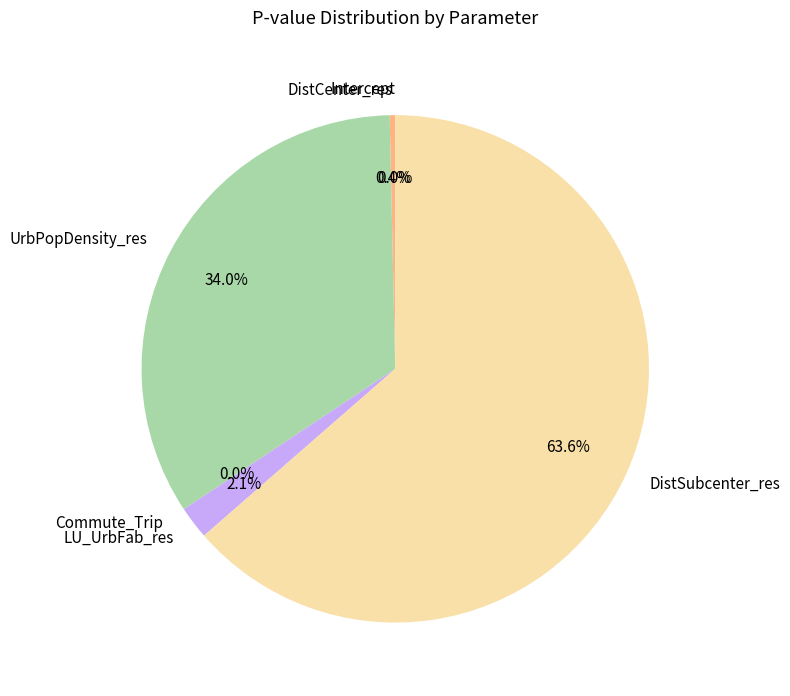

Count the number of slices in the pie.

6